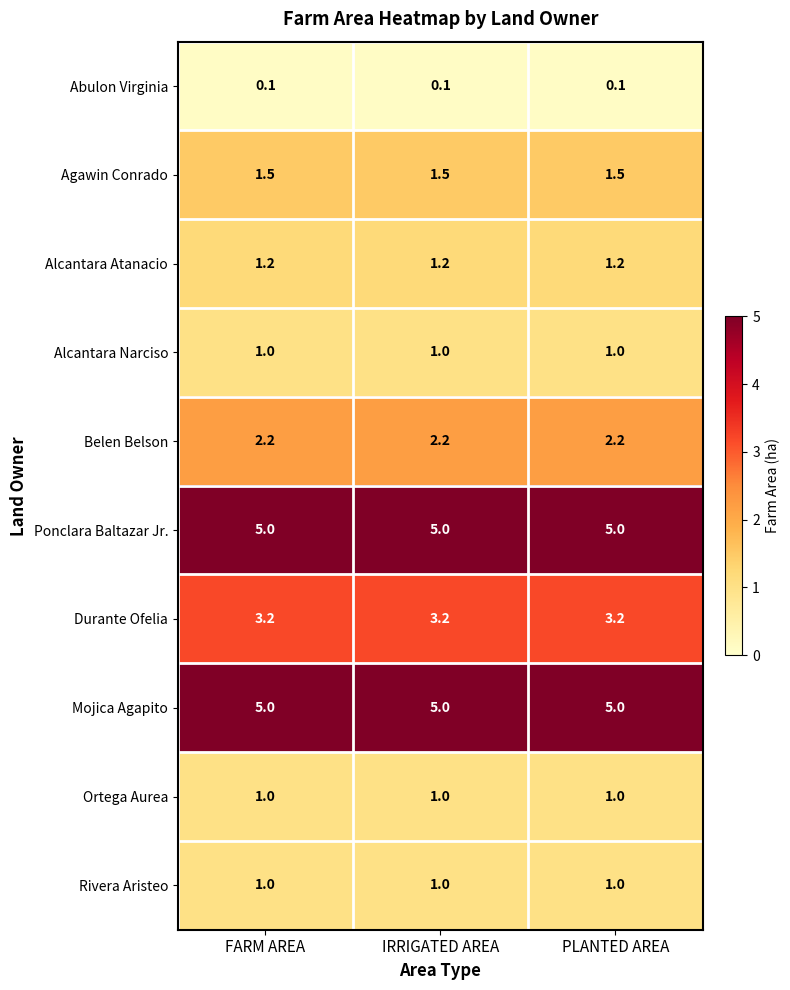

What is the approximate value of Mojica Agapito at FARM AREA?

5.0